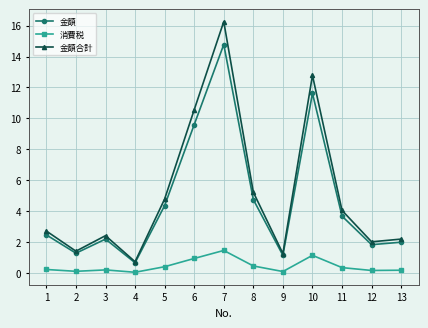

Read the 金額 value at 9.

1.2